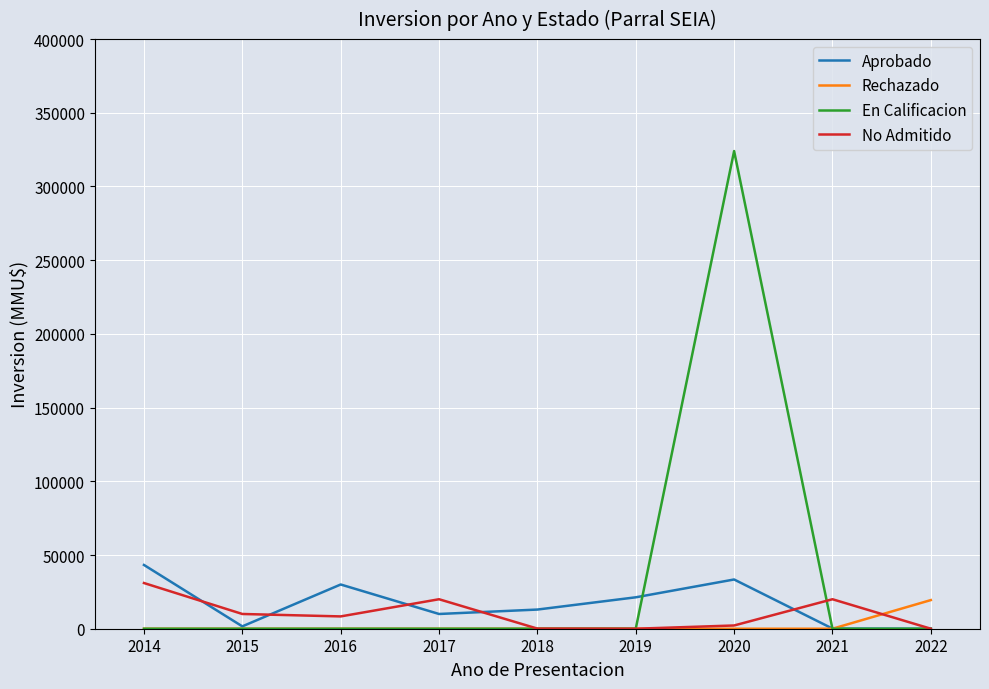

At which category is the sum across all series the highest?

2020